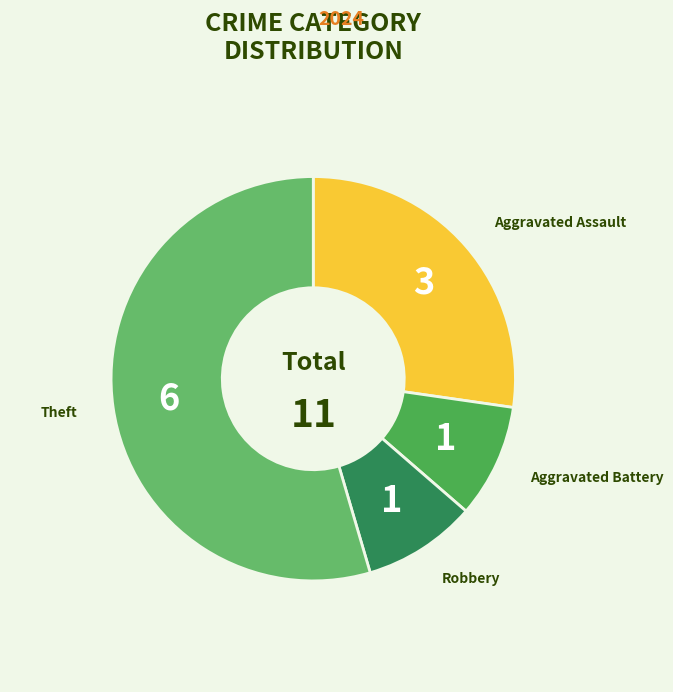

Does Aggravated Battery account for over 50% of the chart?

No